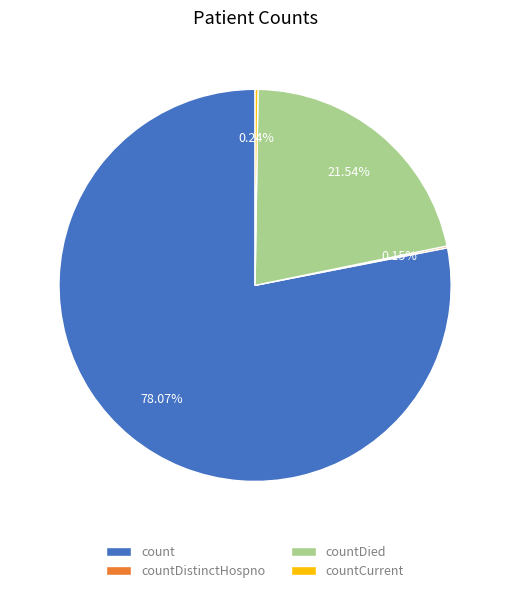

What is the majority slice?

count